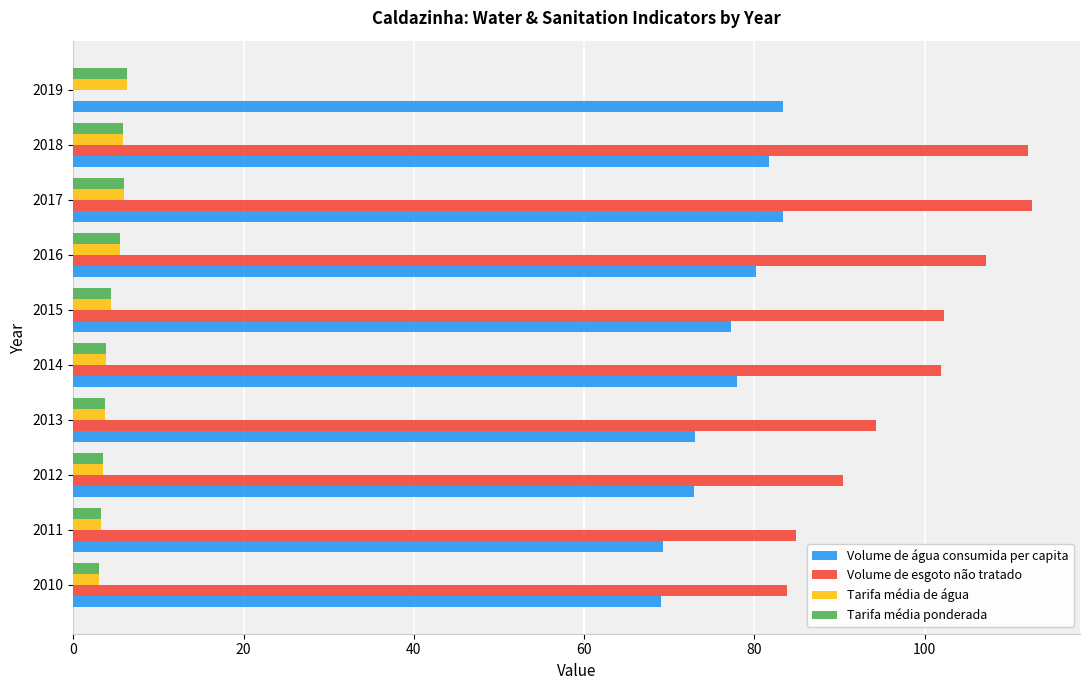

What is the greatest value displayed?

112.6